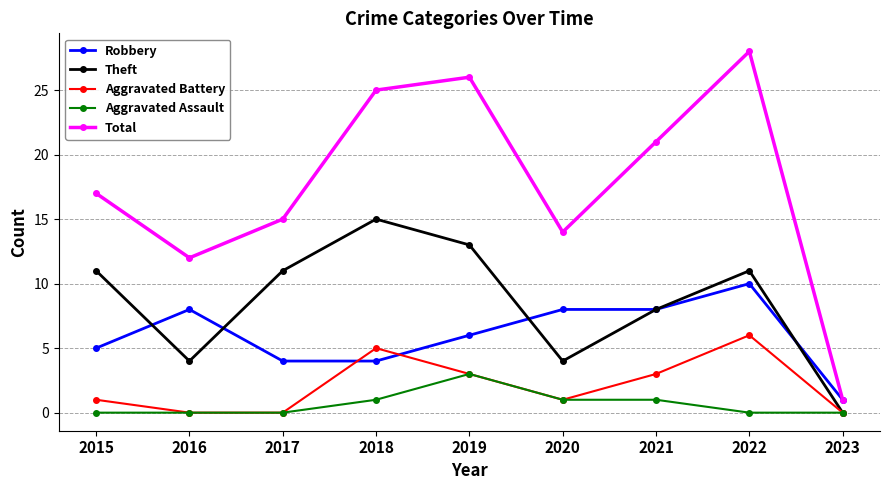

After their last crossing, which series has the higher values: Robbery or Theft?

Robbery